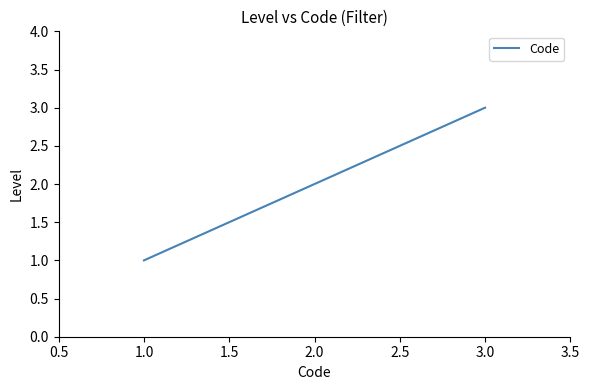

What is the difference between the maximum and minimum values?

2